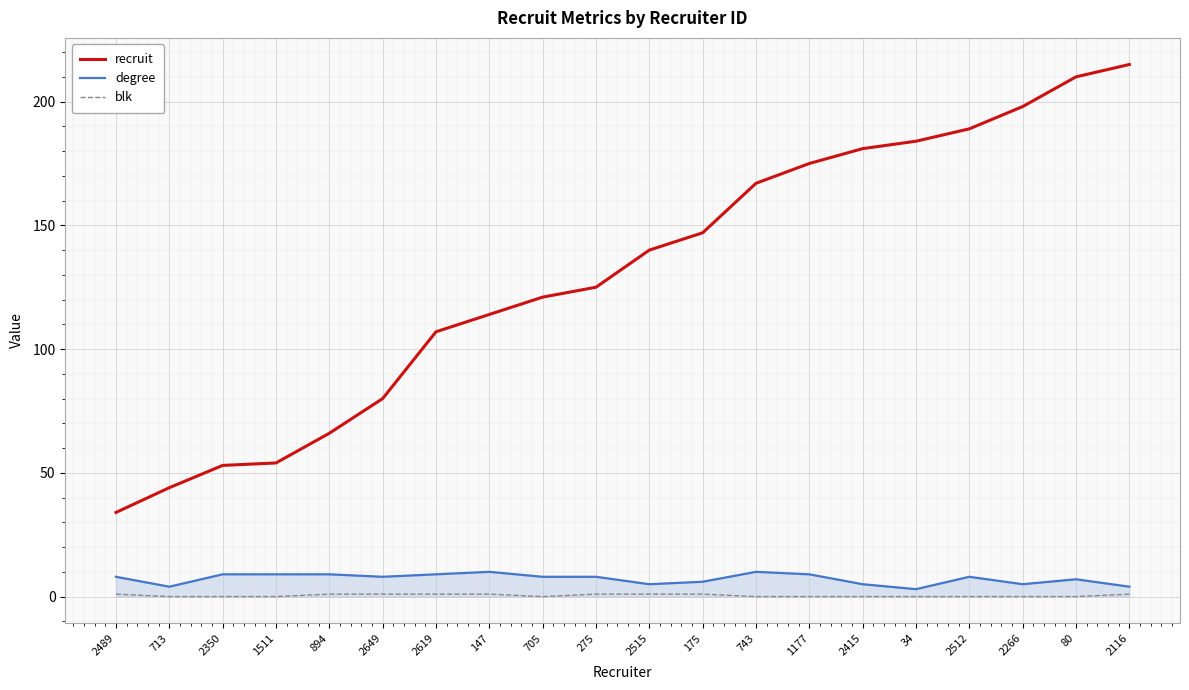

True or false: recruit has a value of 140 at 2515.

True